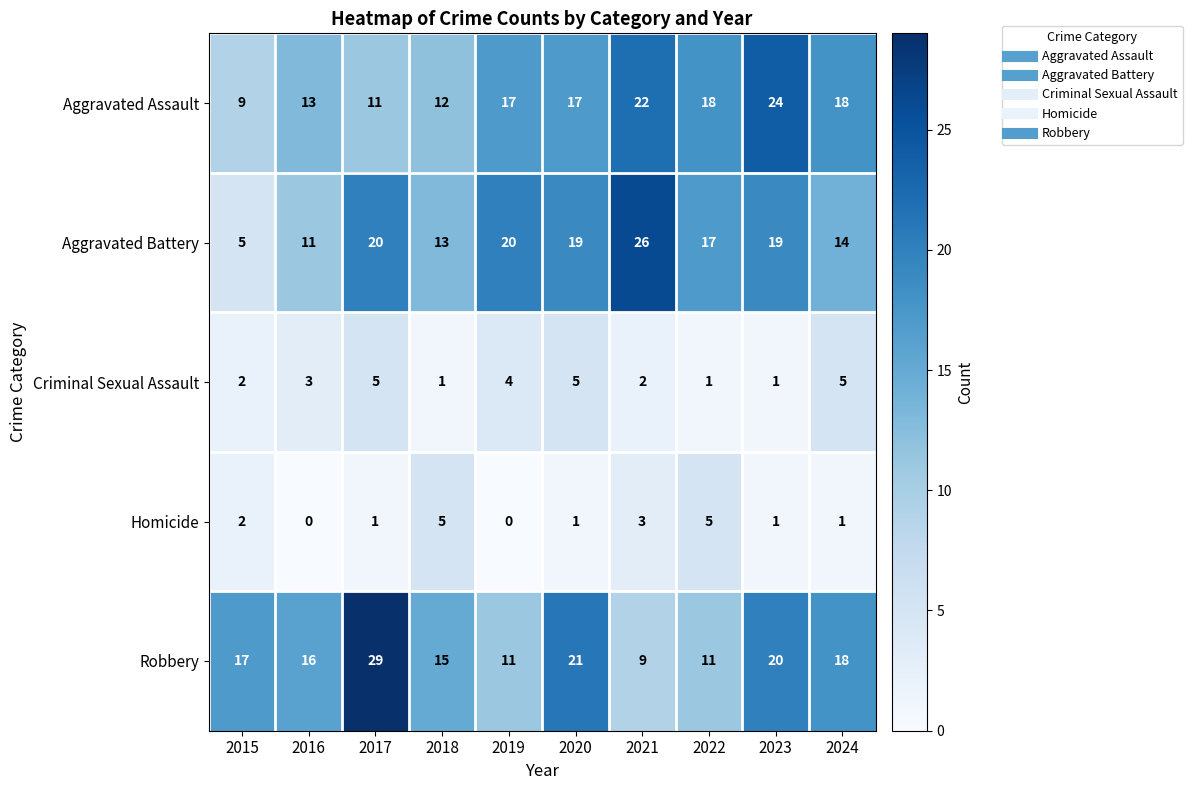

Rank the series at 2018 from highest to lowest value.

Robbery, Aggravated Battery, Aggravated Assault, Homicide, Criminal Sexual Assault